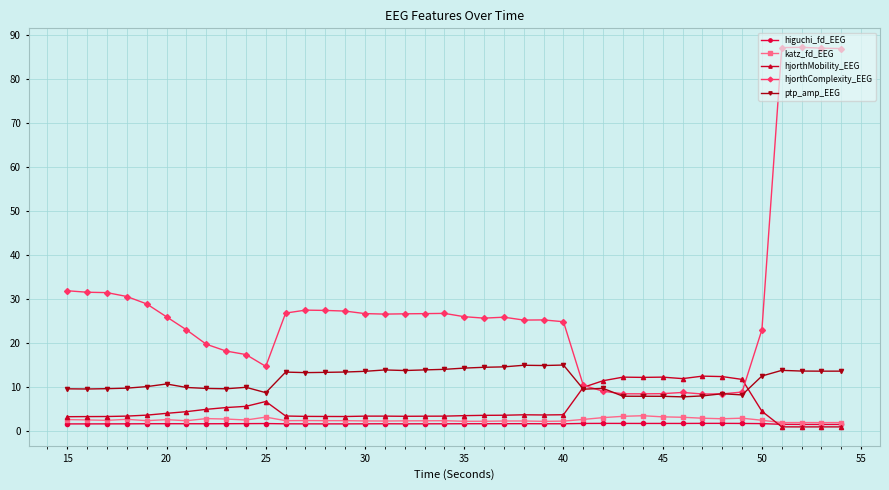

Which series has the largest range (max minus min)?

hjorthComplexity_EEG